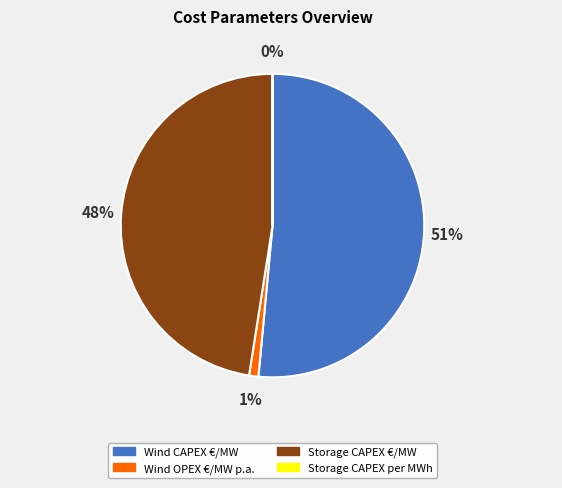

True or false: Storage CAPEX €/MW accounts for 48% of the total.

True